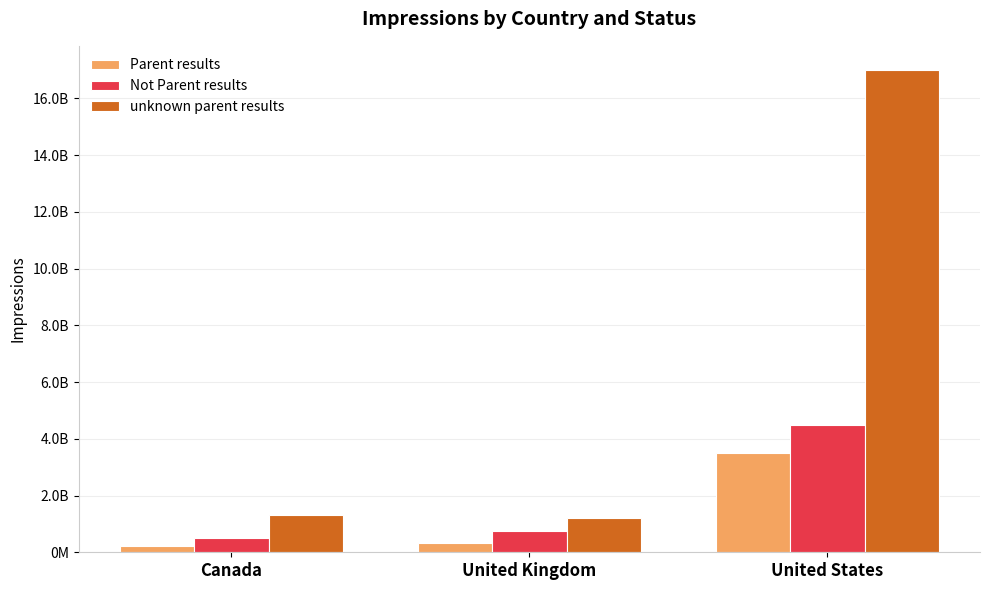

What is the difference between the highest and lowest values at United Kingdom?

860000000